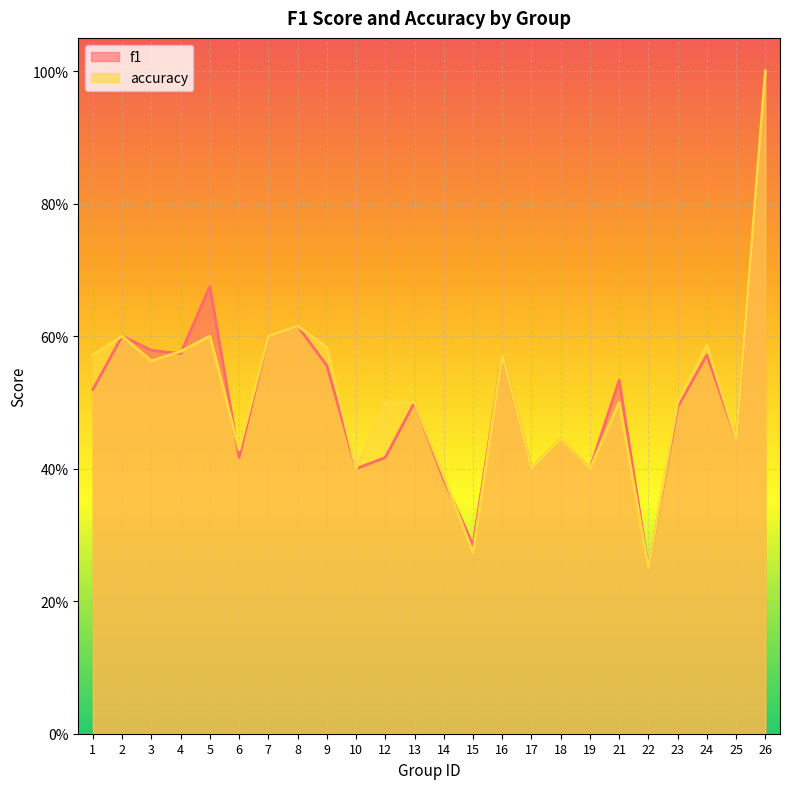

True or false: f1 and accuracy cross at least once.

True